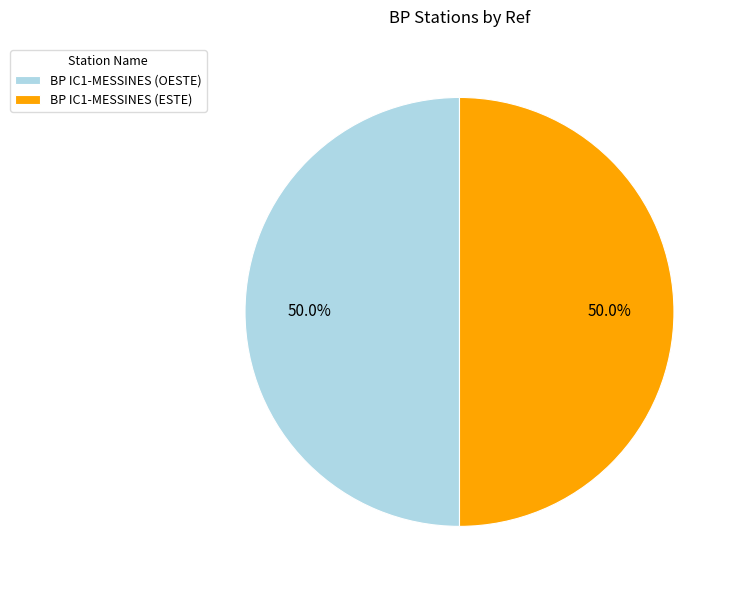

What percentage is the BP IC1-MESSINES (OESTE) slice, to the nearest percent?

50%